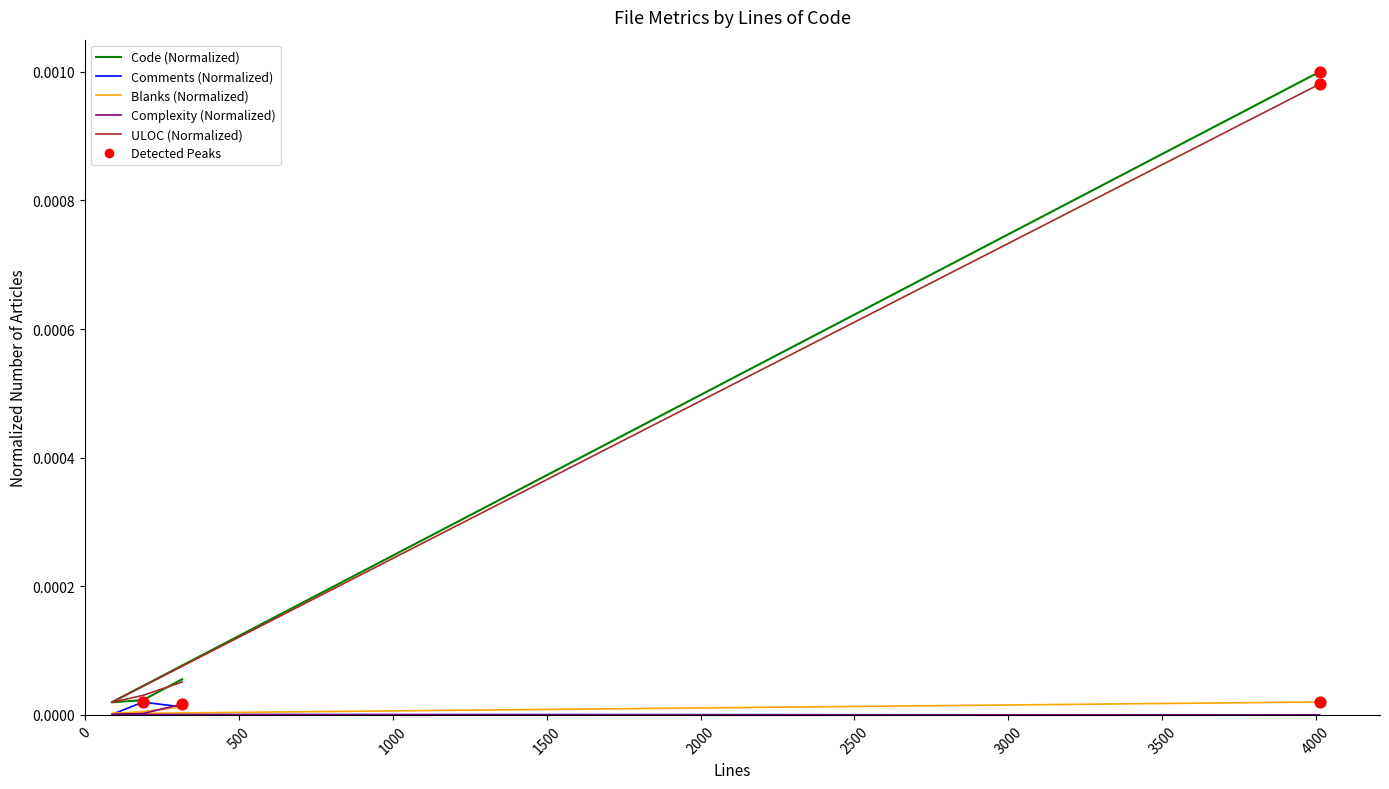

At how many categories does at least one series exceed 0?

4